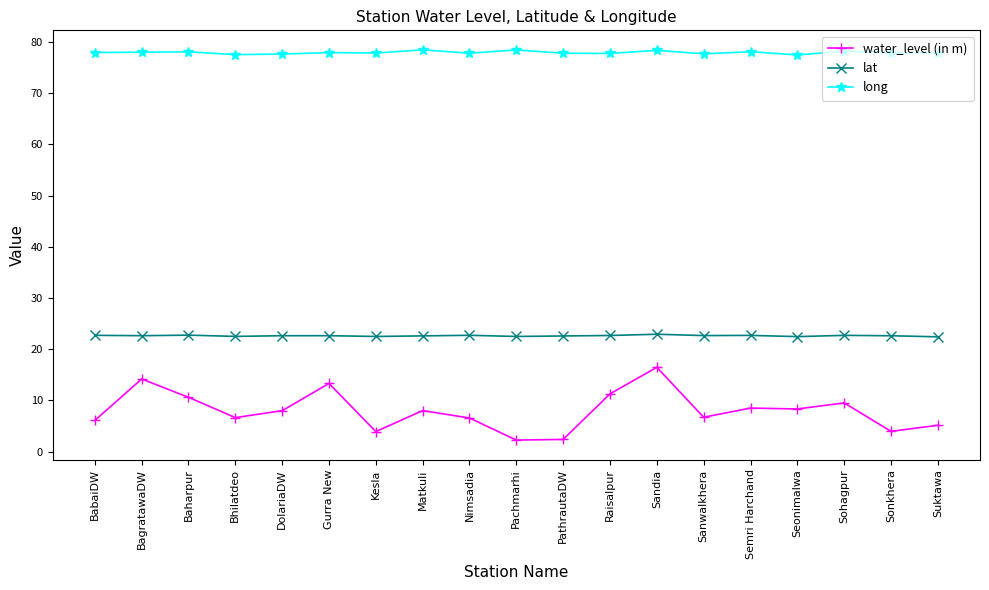

What is the value of the lat point at the 7th from the left?

22.5